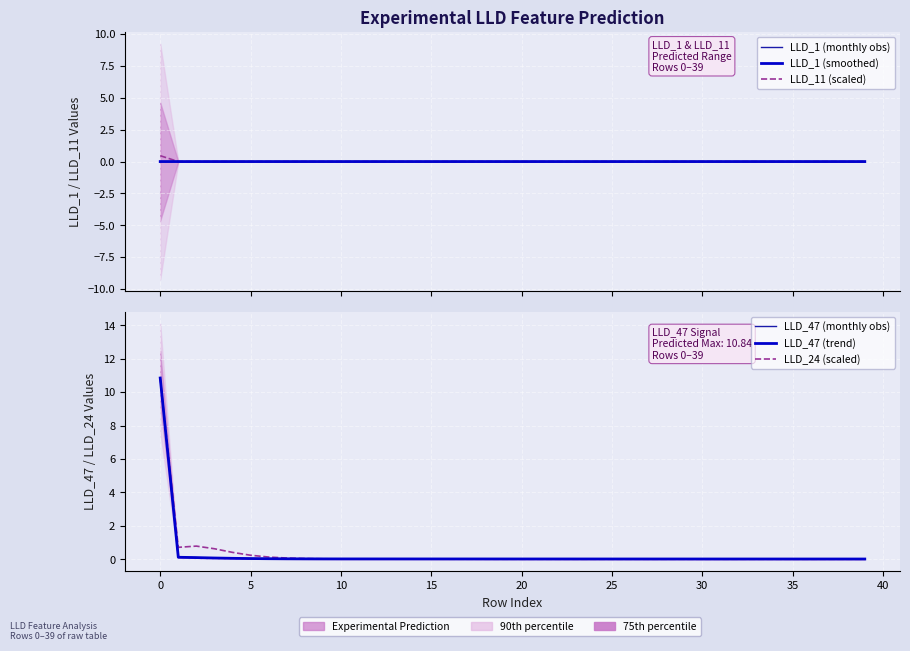

What are all the series names shown in the legend?

LLD_1 (monthly obs), LLD_1 (smoothed), LLD_11 (scaled), LLD_47 (monthly obs), LLD_47 (trend), LLD_24 (scaled)